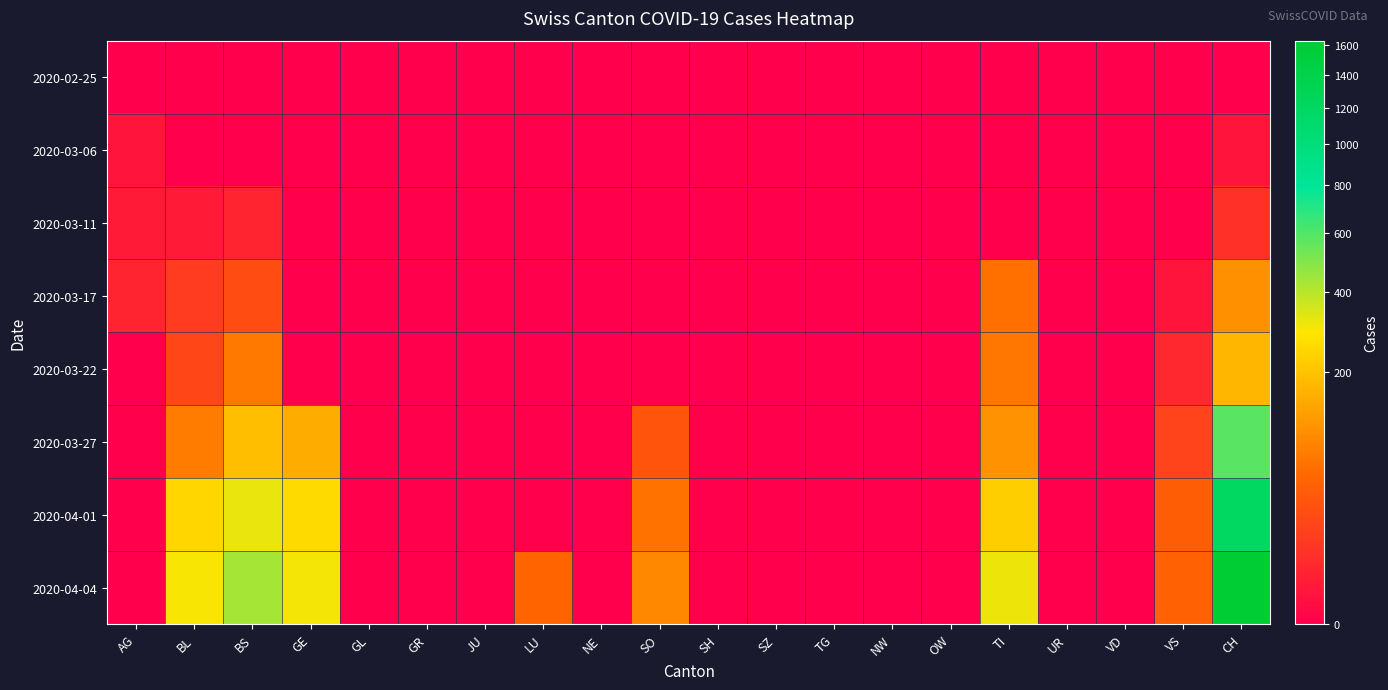

Rank the series by their maximum value, from lowest to highest.

2020-02-25, 2020-03-06, 2020-03-11, 2020-03-17, 2020-03-22, 2020-03-27, 2020-04-01, 2020-04-04